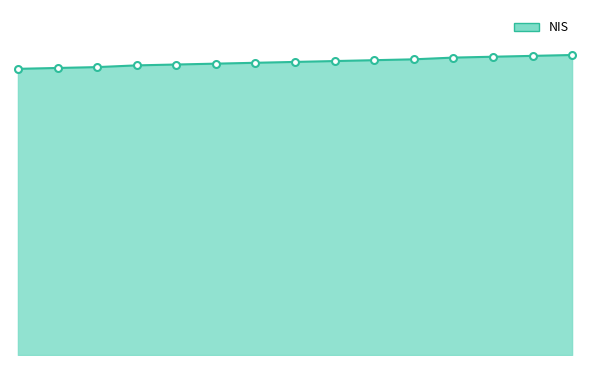

Reading right to left, list all the values displayed in this chart.

347	346	345	344	342	341	340	339	338	337	336	335	333	332	331